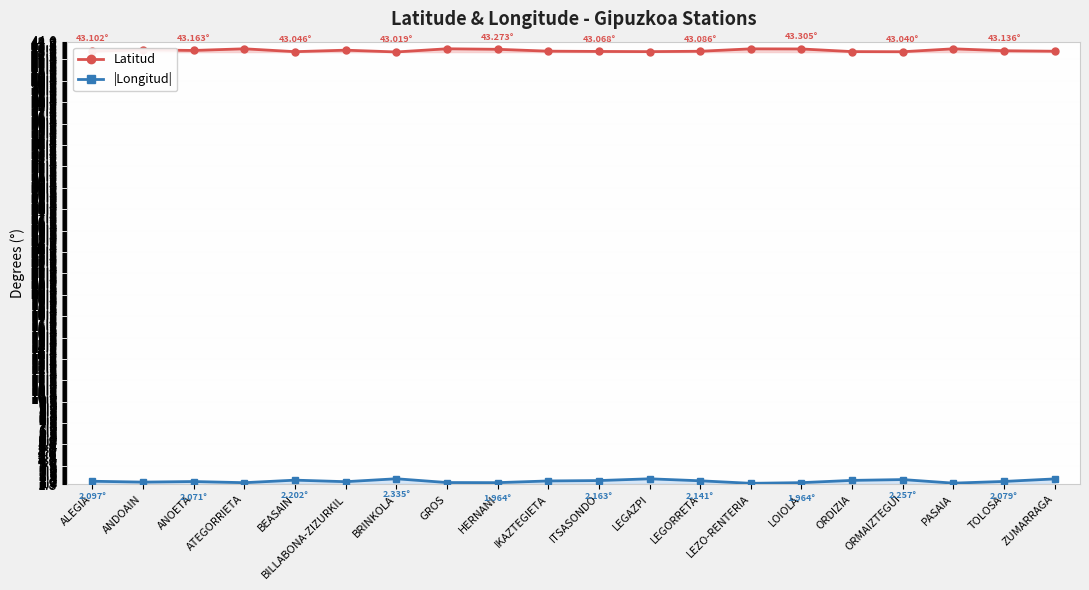

At ITSASONDO, list the series in order from largest to smallest.

Latitud, |Longitud|